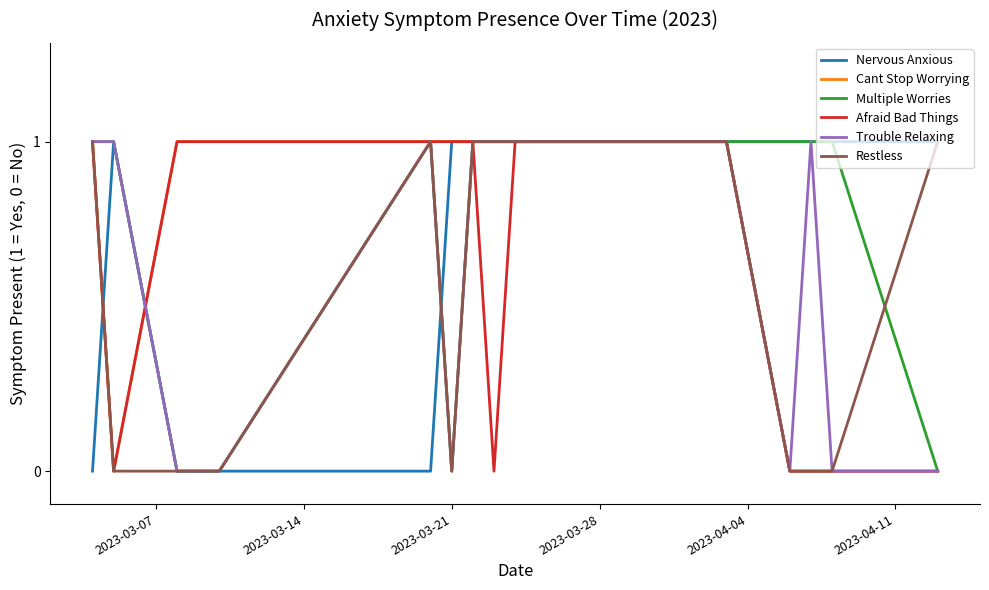

Reading left to right, transcribe all the data shown in this chart.

Nervous Anxious: 0	1	0	0	0	0	1	1	1	1	1	1	1	1	1	1	1	1	1	1	1
Cant Stop Worrying: 1	0	1	1	1	1	1	1	1	1	1	1	1	1	1	1	1	0	0	0	0
Multiple Worries: 1	1	0	0	0	1	0	1	1	1	1	1	1	1	1	1	1	1	1	1	0
Afraid Bad Things: 1	0	1	1	1	1	1	1	0	1	1	1	1	1	1	1	1	0	0	0	0
Trouble Relaxing: 1	1	0	0	0	1	0	1	1	1	1	1	1	1	1	1	1	0	1	0	0
Restless: 1	0	0	0	0	1	0	1	1	1	1	1	1	1	1	1	1	0	0	0	1